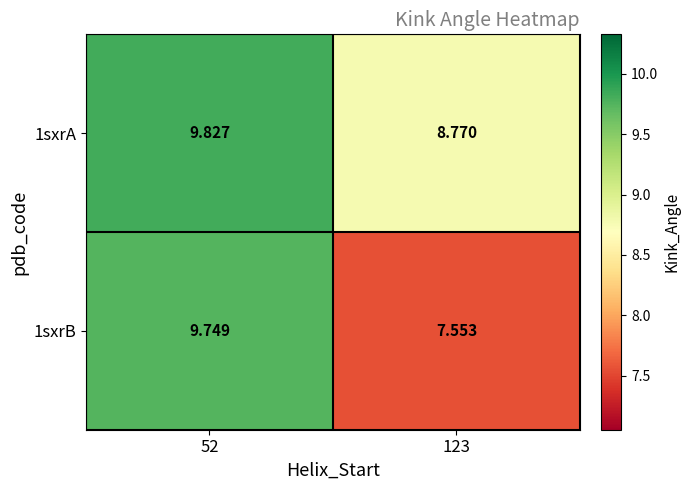

Which series has the largest range (max minus min)?

1sxrB